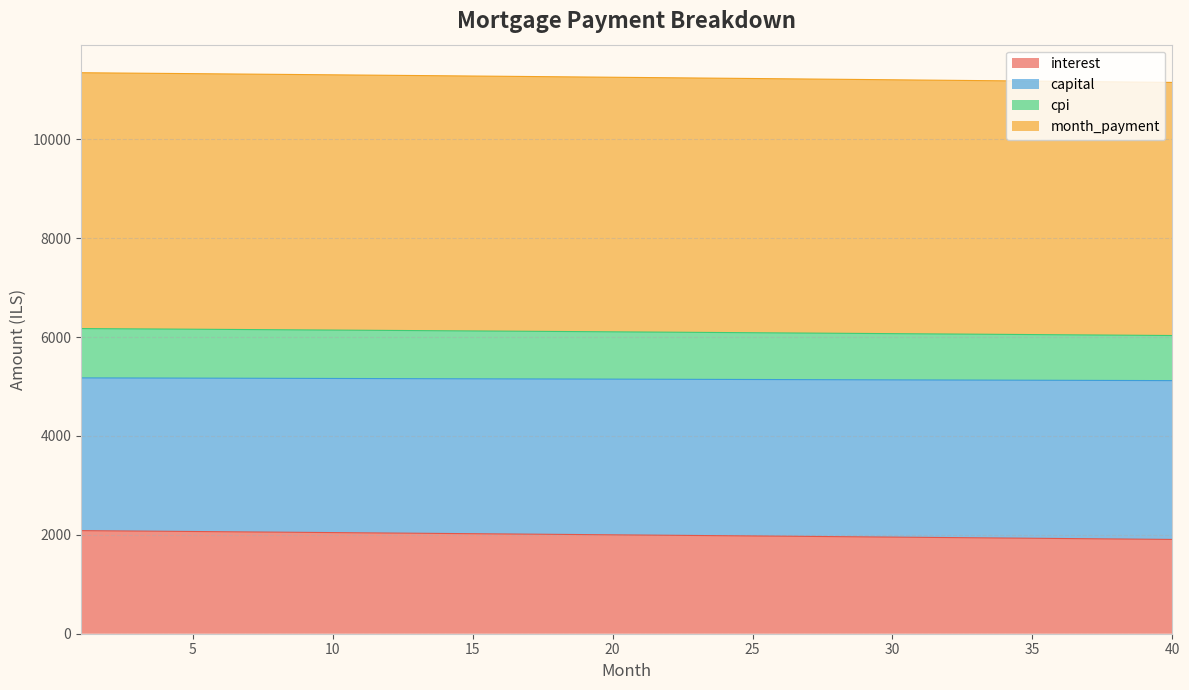

True or false: cpi and month_payment intersect in this chart.

False